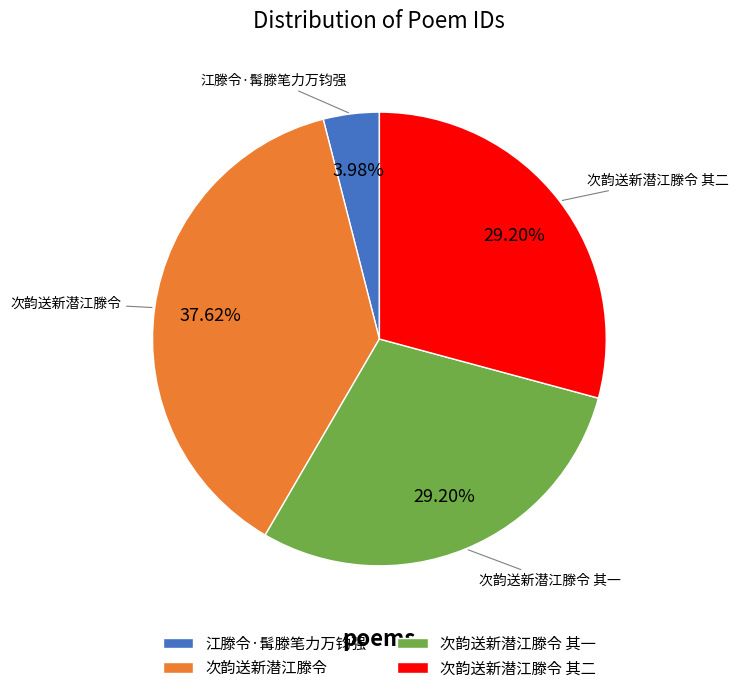

What is the smallest slice in the pie chart?

江滕令·髯滕笔力万钧强